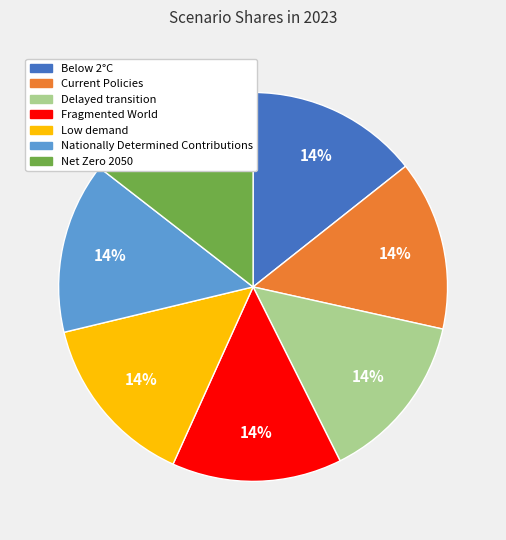

To the nearest percent, what portion does Fragmented World represent?

14%